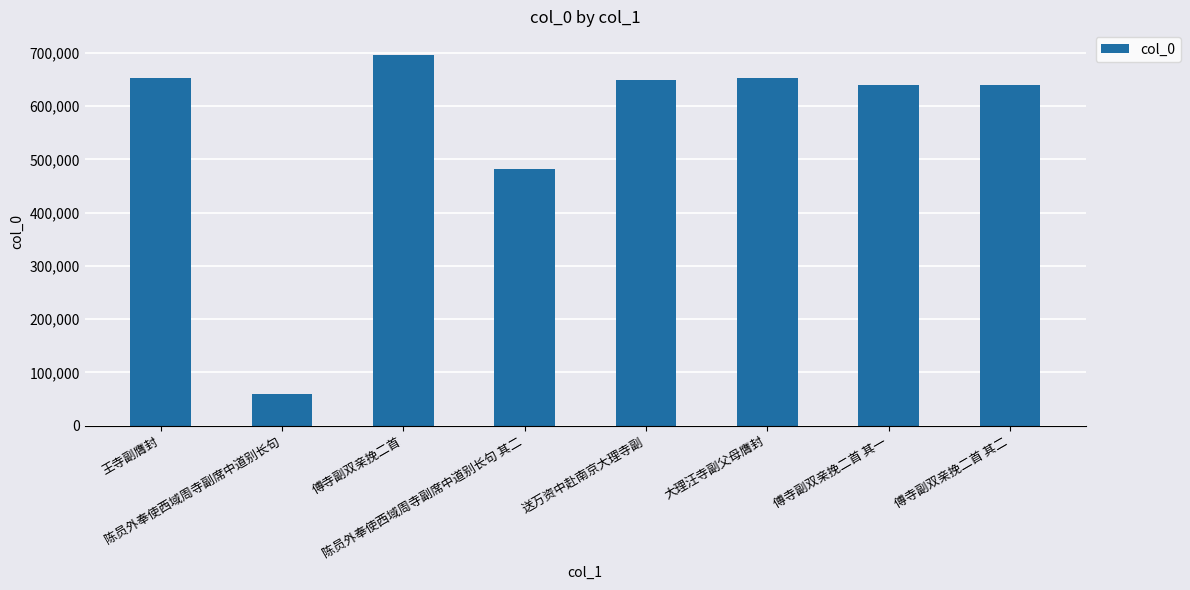

Which category has the lowest value across all series?

陈员外奉使西域周寺副席中道别长句